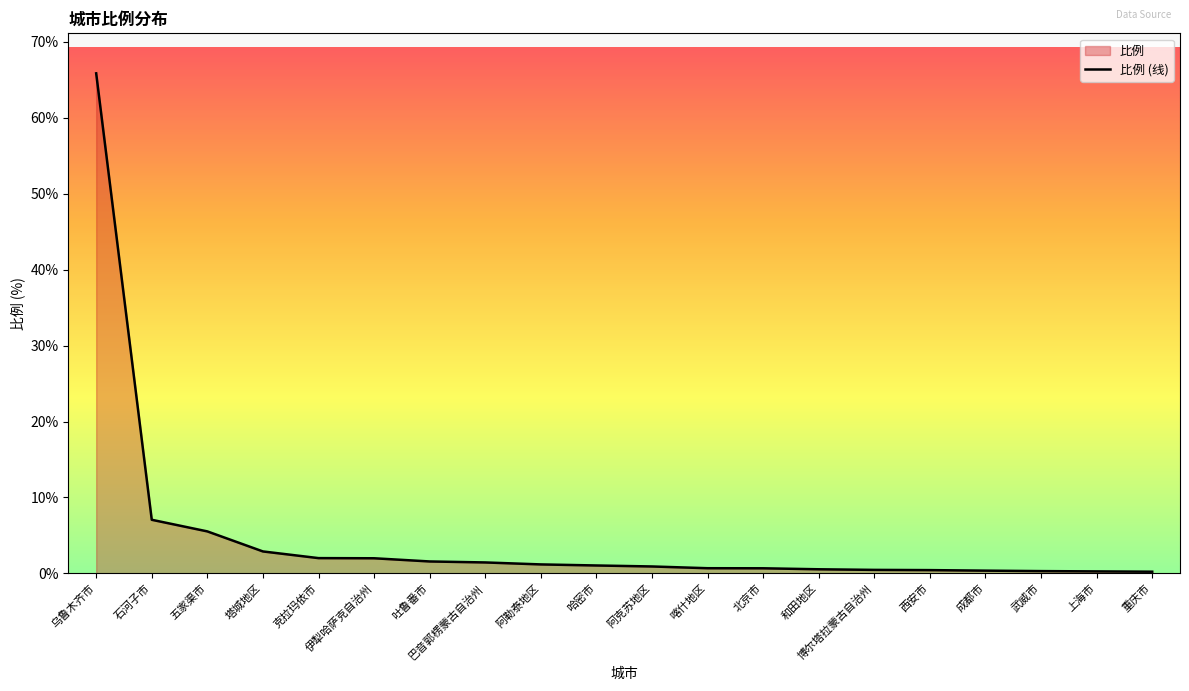

What position from the left is 博尔塔拉蒙古自治州?

15